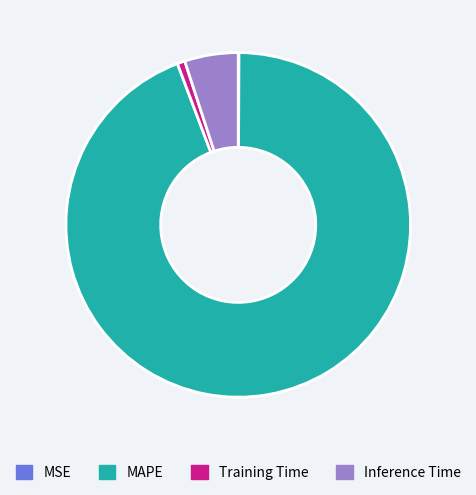

True or false: Training Time accounts for 1% of the total.

True